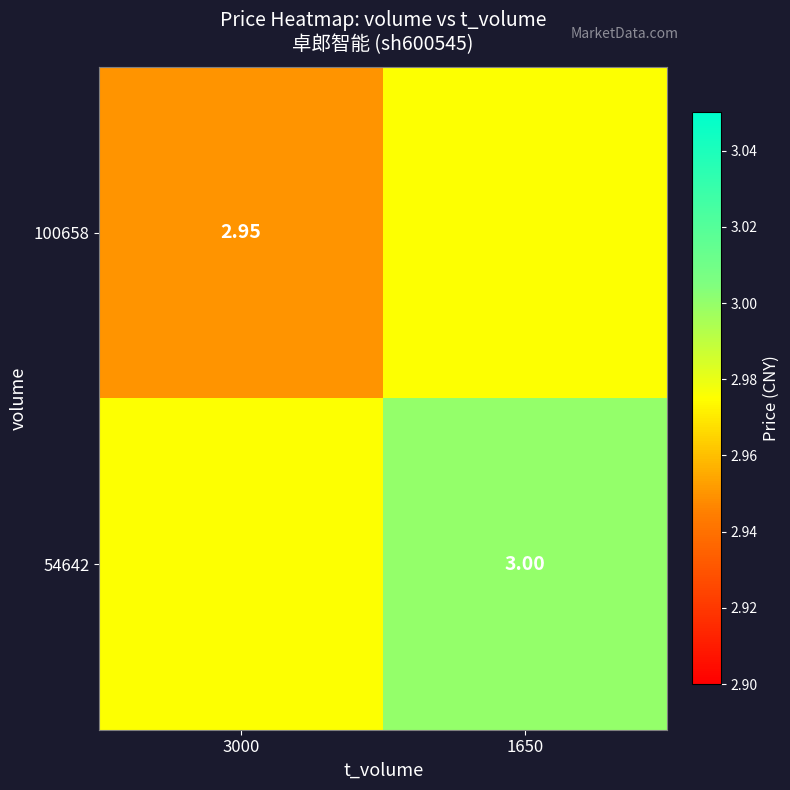

What is the total value across all series at 1650?

6.0